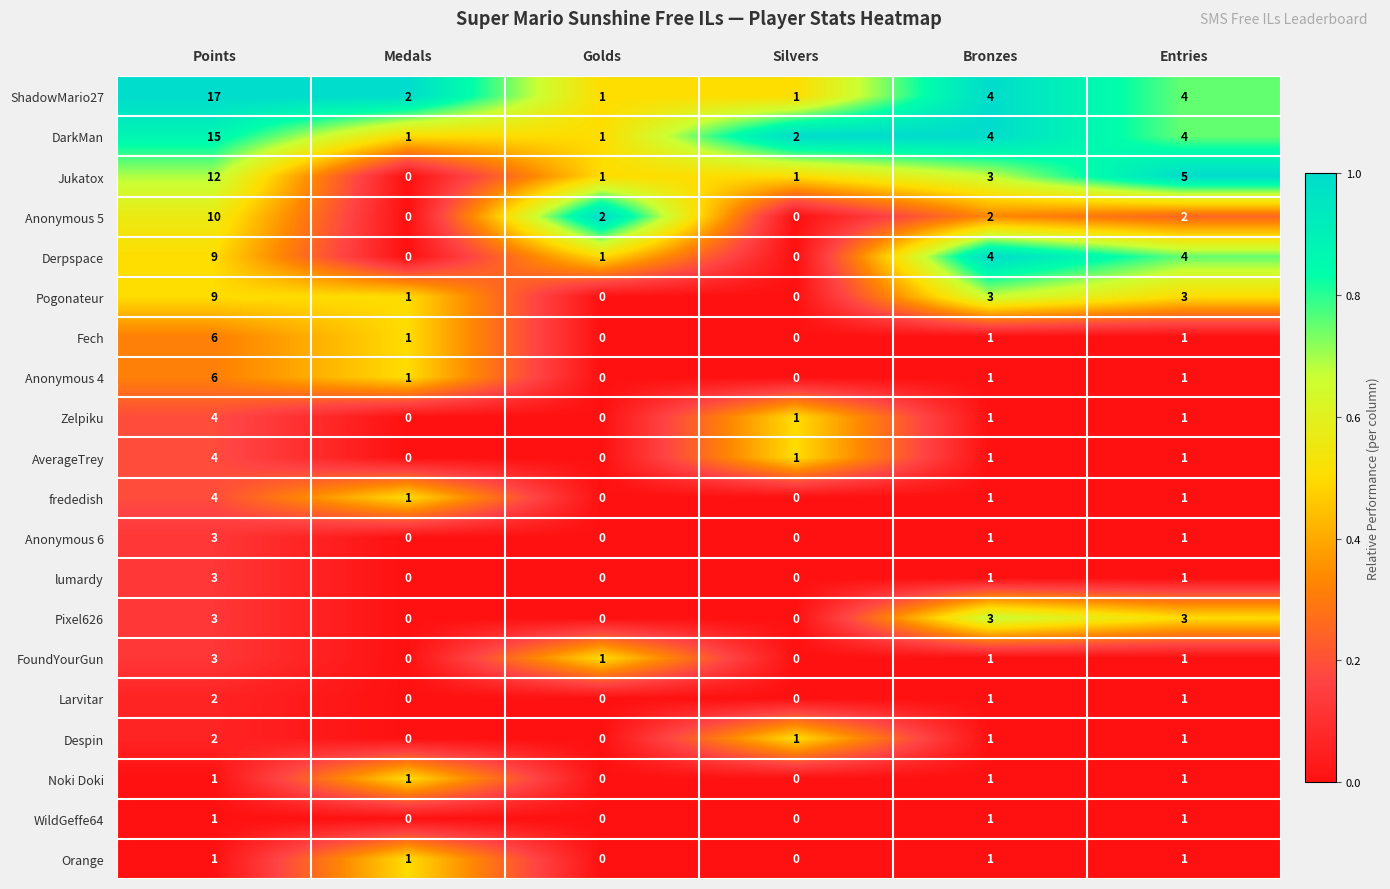

Which series has the largest total across all categories?

ShadowMario27